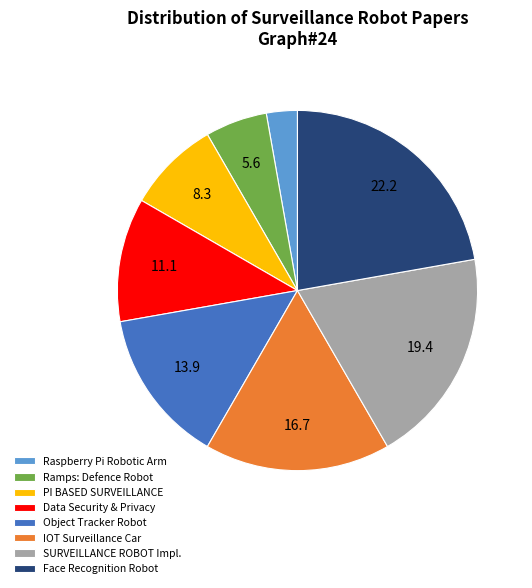

Do IOT Surveillance Car and Face Recognition Robot together represent more than half of the pie?

No